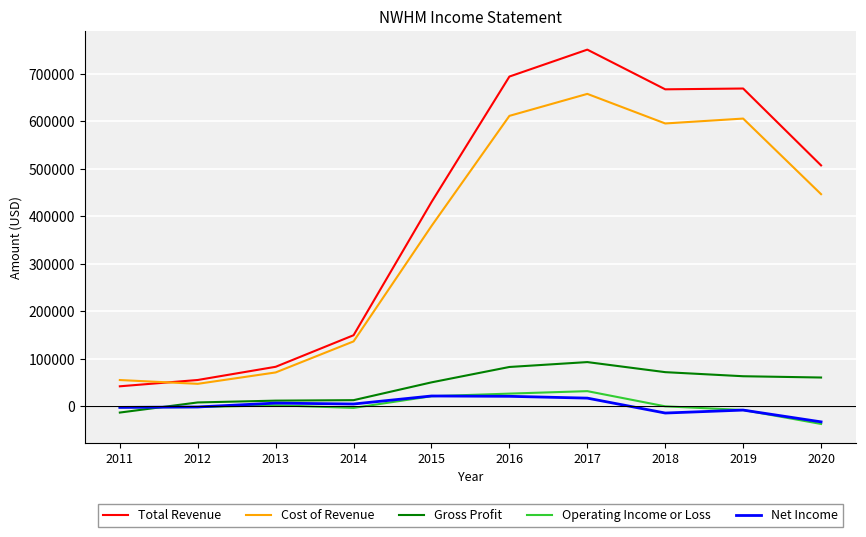

Which category has the highest value in the Gross Profit series?

2017